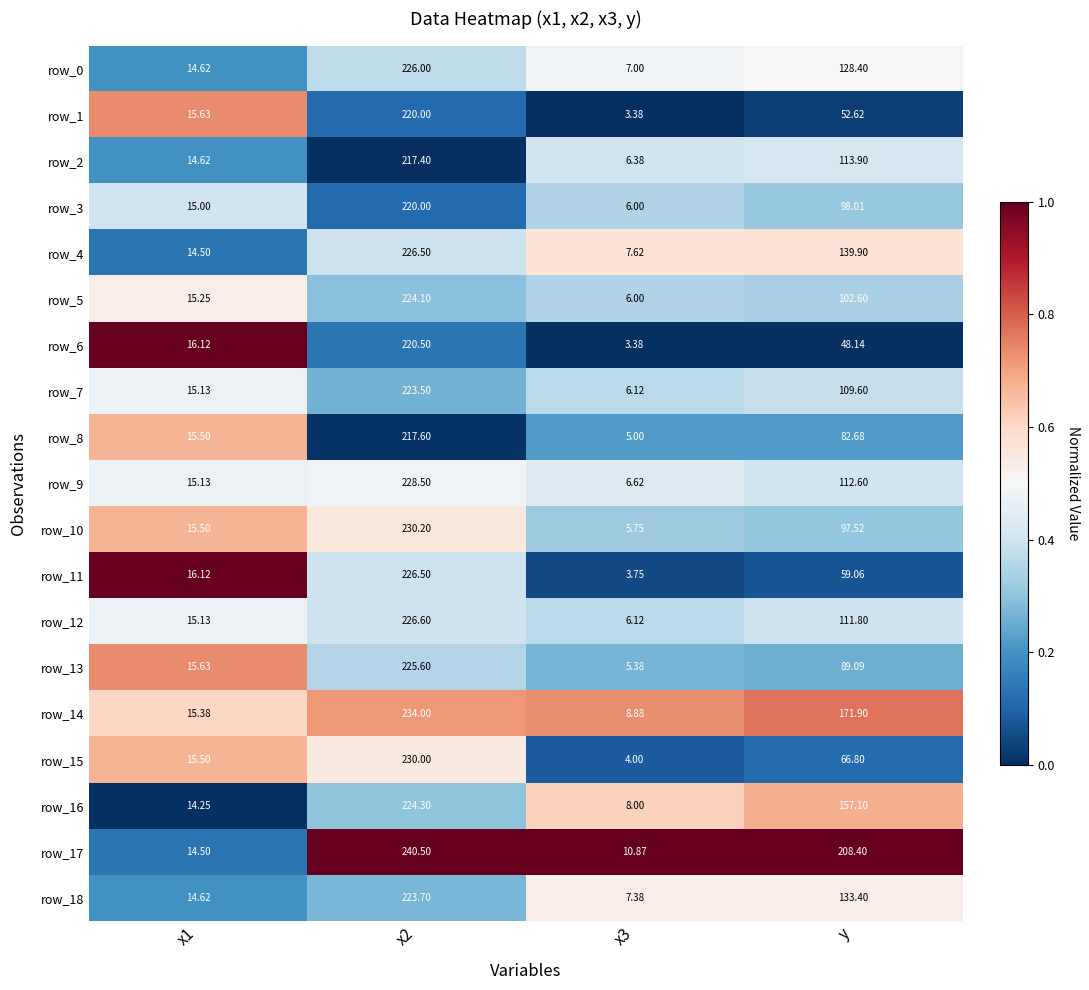

What is the difference between the highest and lowest values at y?

160.3